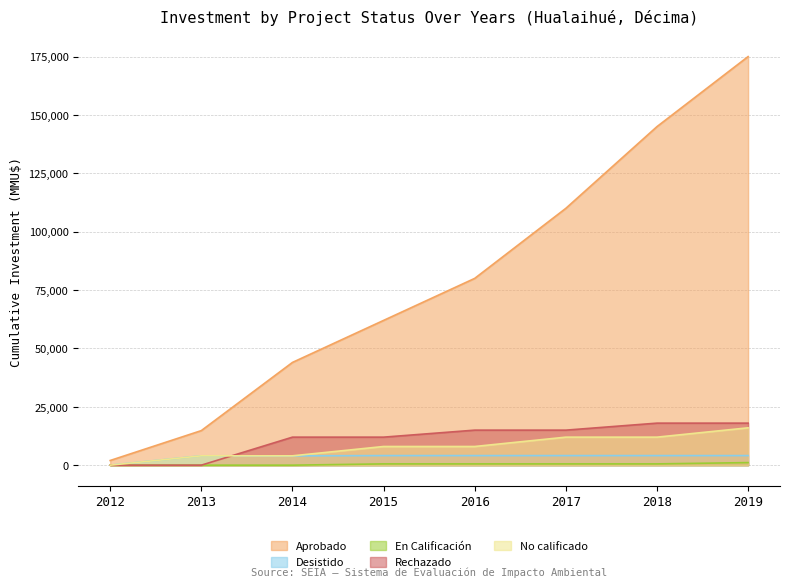

What is the value of the No calificado point at the 8th from the left?

16000